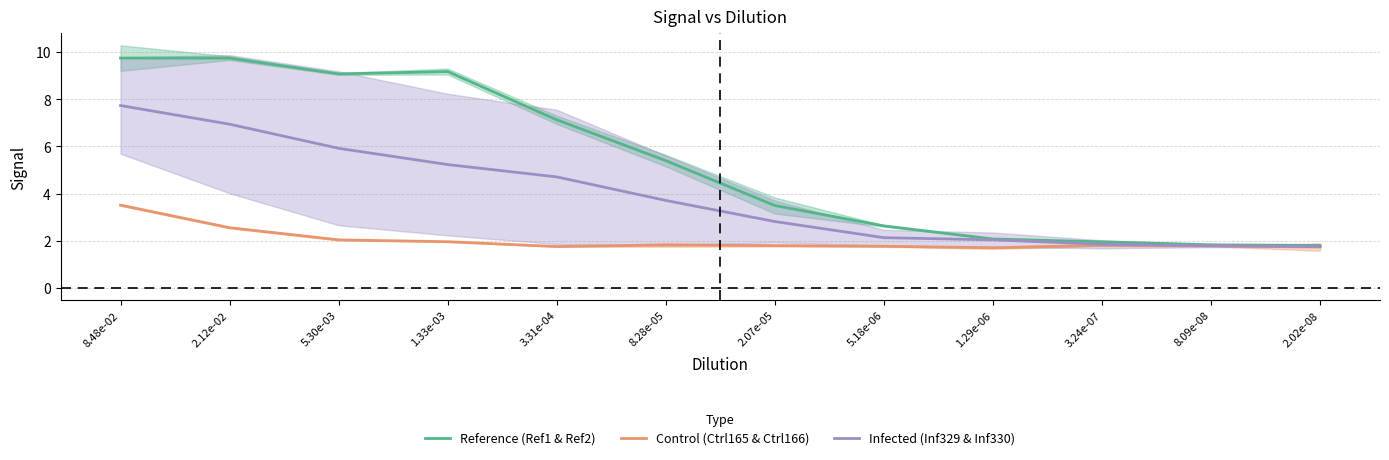

Rank the series at 1.29e-06 from lowest to highest value.

Control (Ctrl165 & Ctrl166), Infected (Inf329 & Inf330), Reference (Ref1 & Ref2)